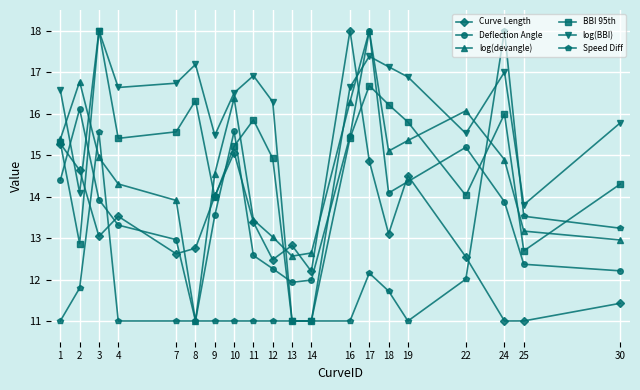

What is the maximum value for log(BBI)?

18.0